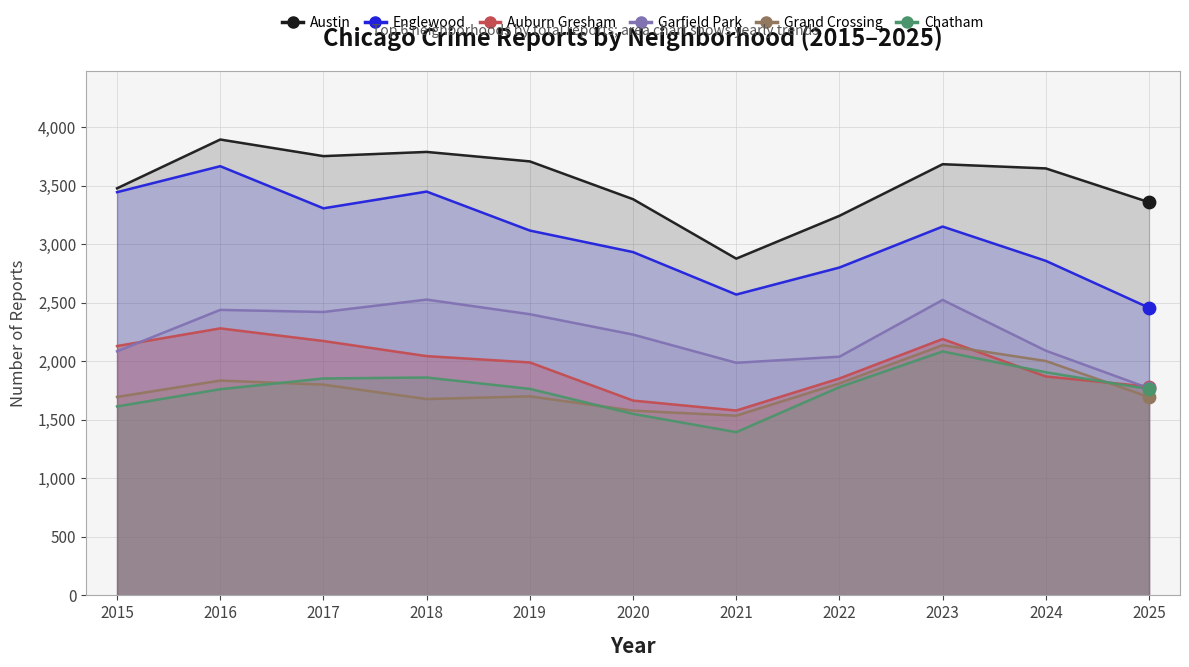

Which series contains the highest Y value?

Austin